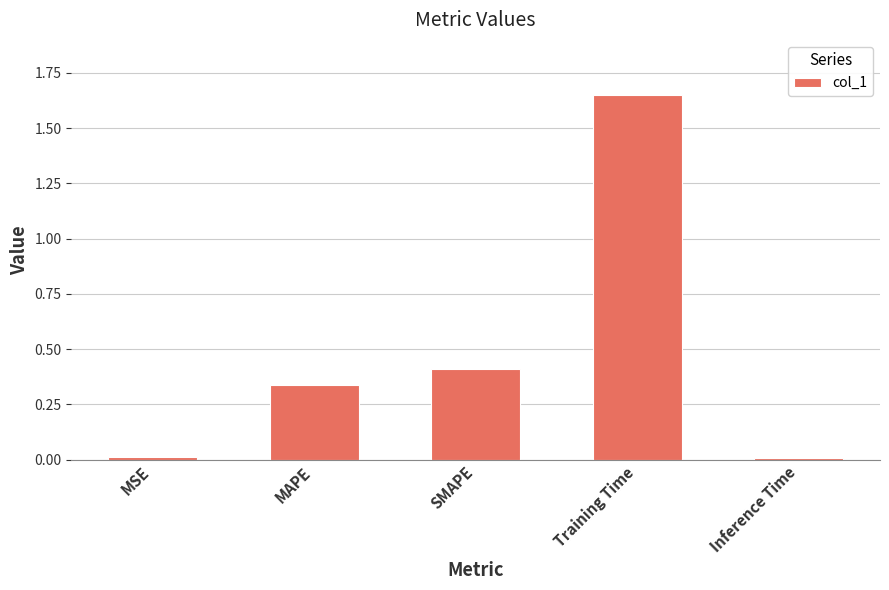

What is the sum of all values?

2.4